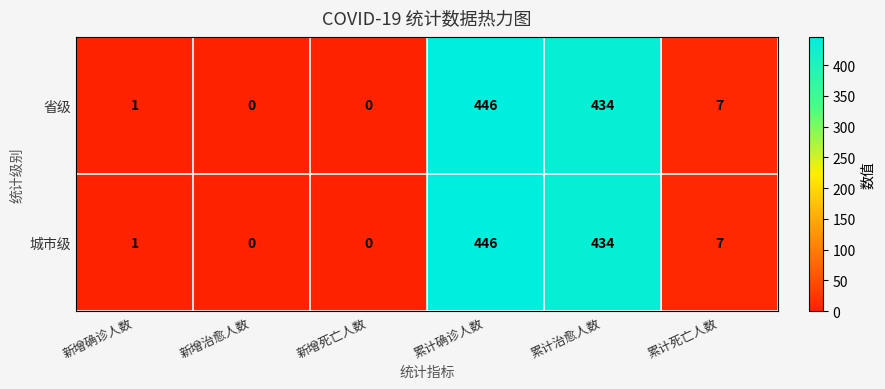

The 城市级 series shows 0 at 新增治愈人数. True or false?

True